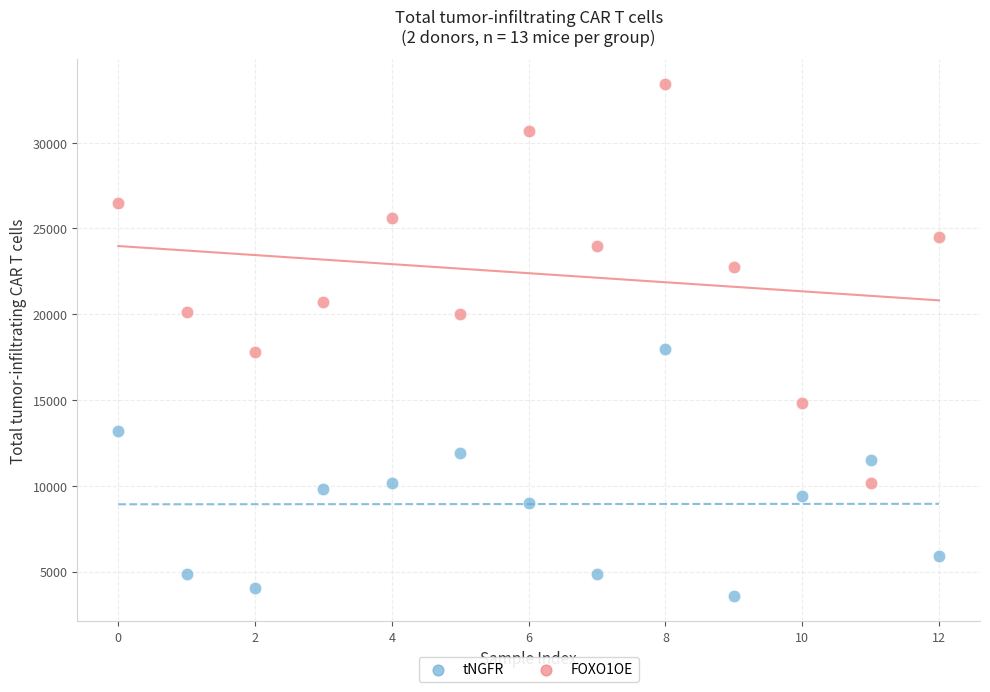

Which series reaches the minimum Y coordinate?

tNGFR